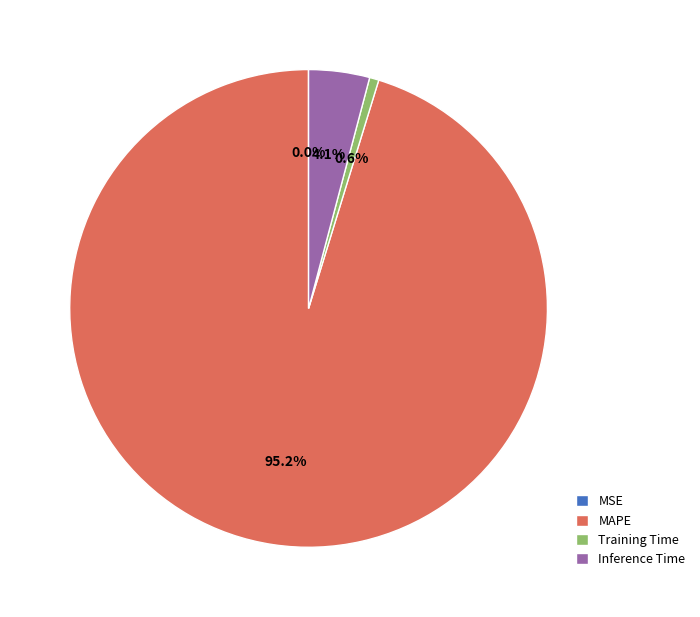

What portion of the pie excludes Training Time?

99.4%